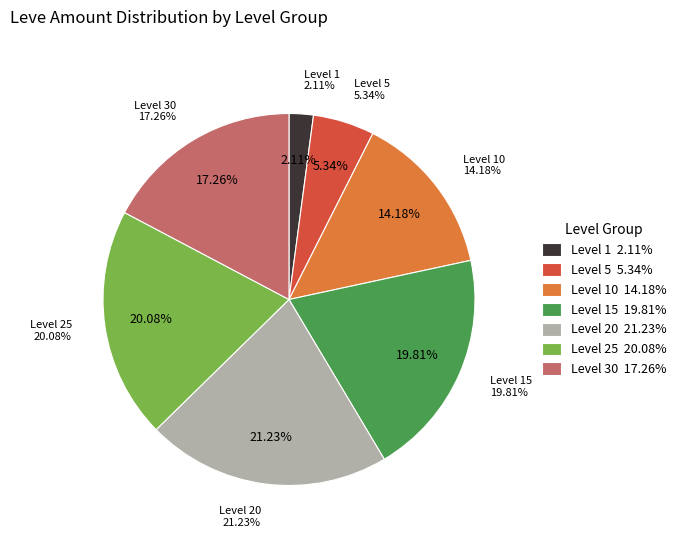

Does 25 represent more than half of the total?

No